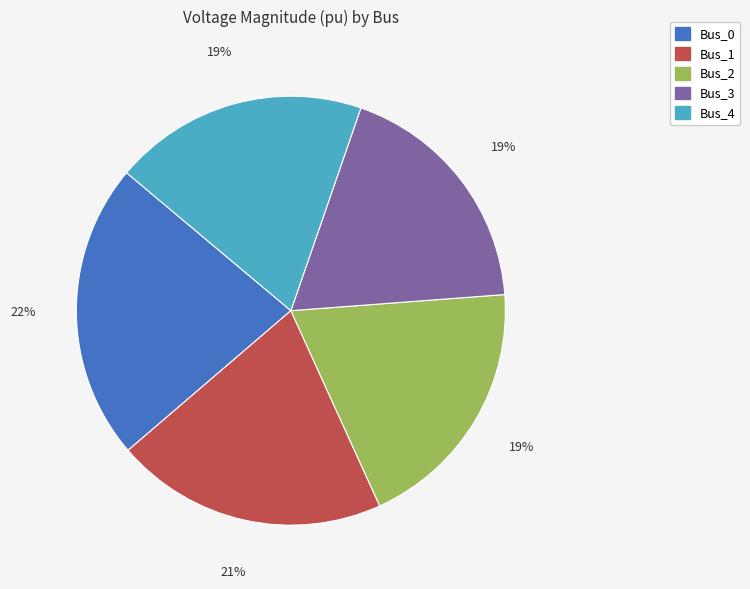

What is the largest slice in the pie chart?

Bus_0